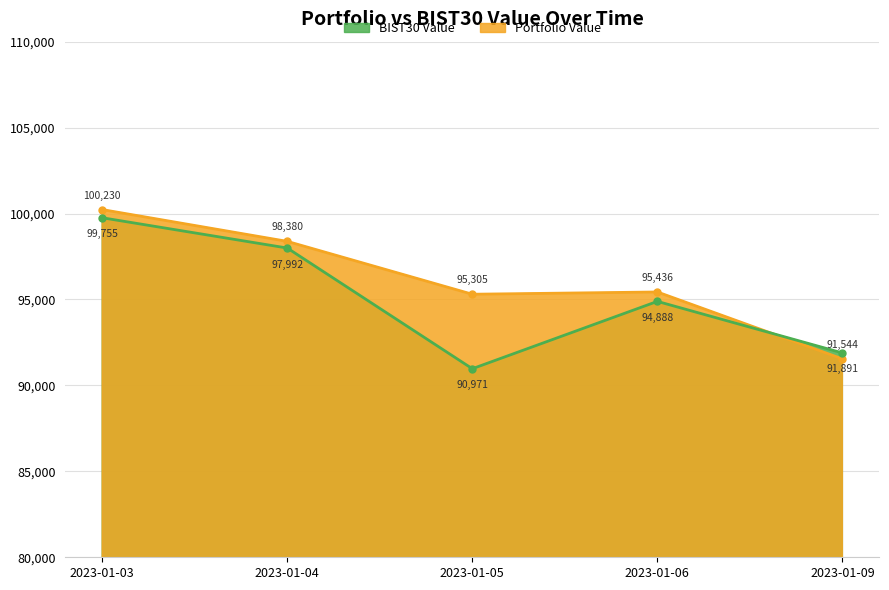

The value of BIST30 Value at 2023-01-09 is 91890.7. True or false?

True